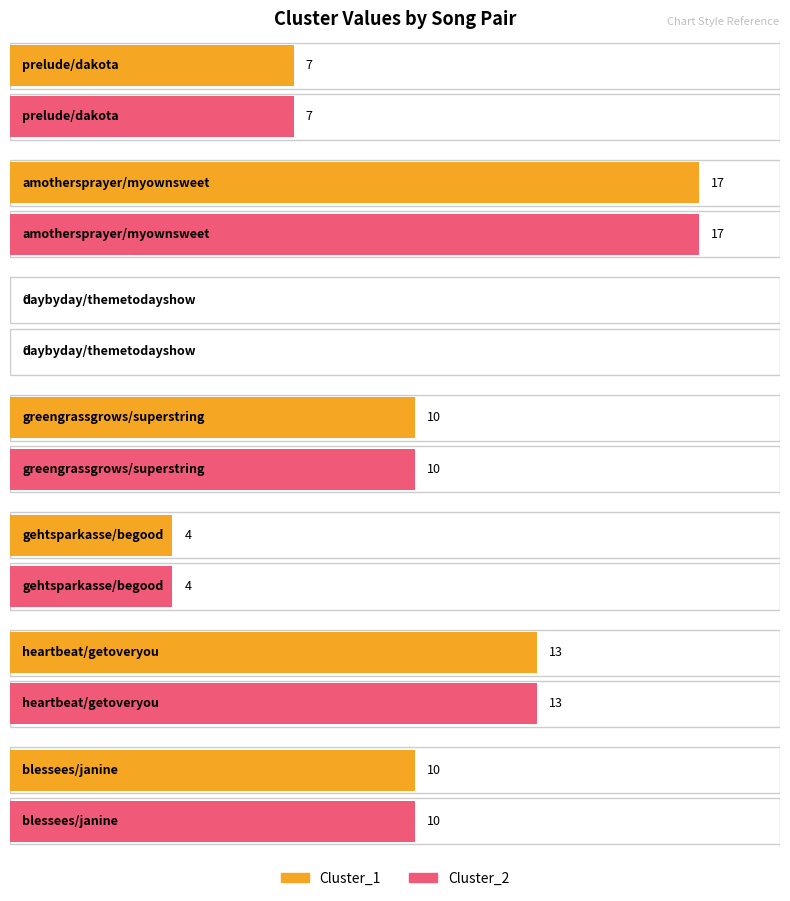

What is the total value across all series at amothersprayer/myownsweet?

34